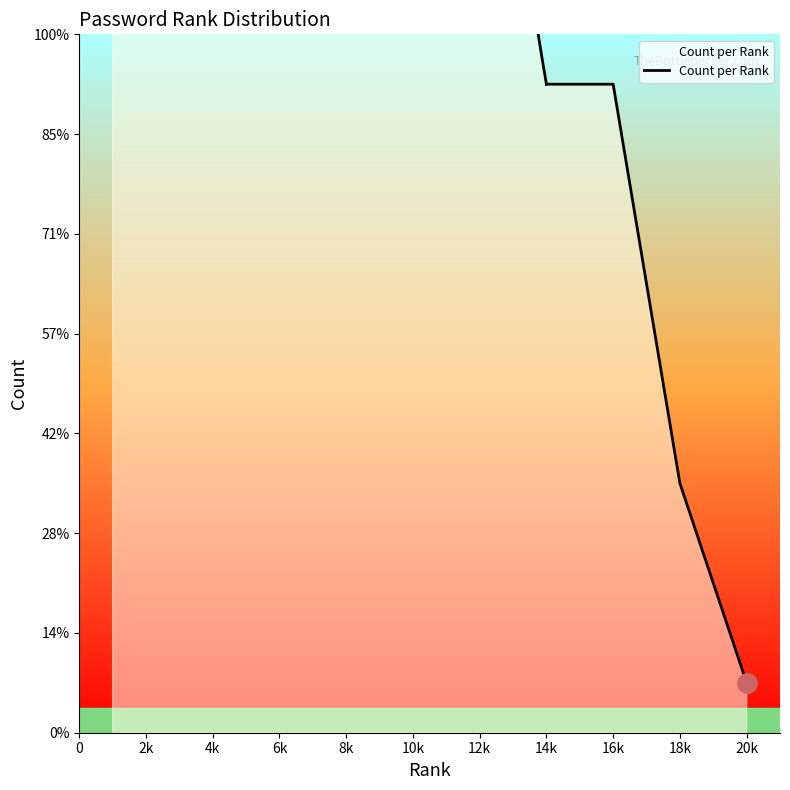

Which has a higher value, 16k or 14k?

16k